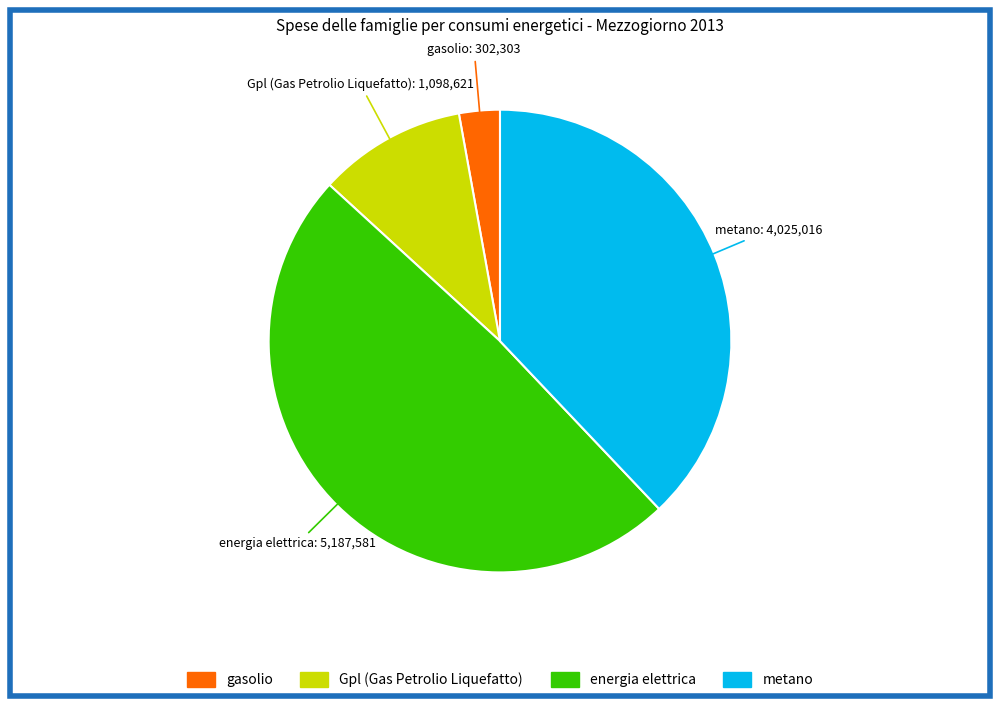

Is there a majority slice in this chart?

No